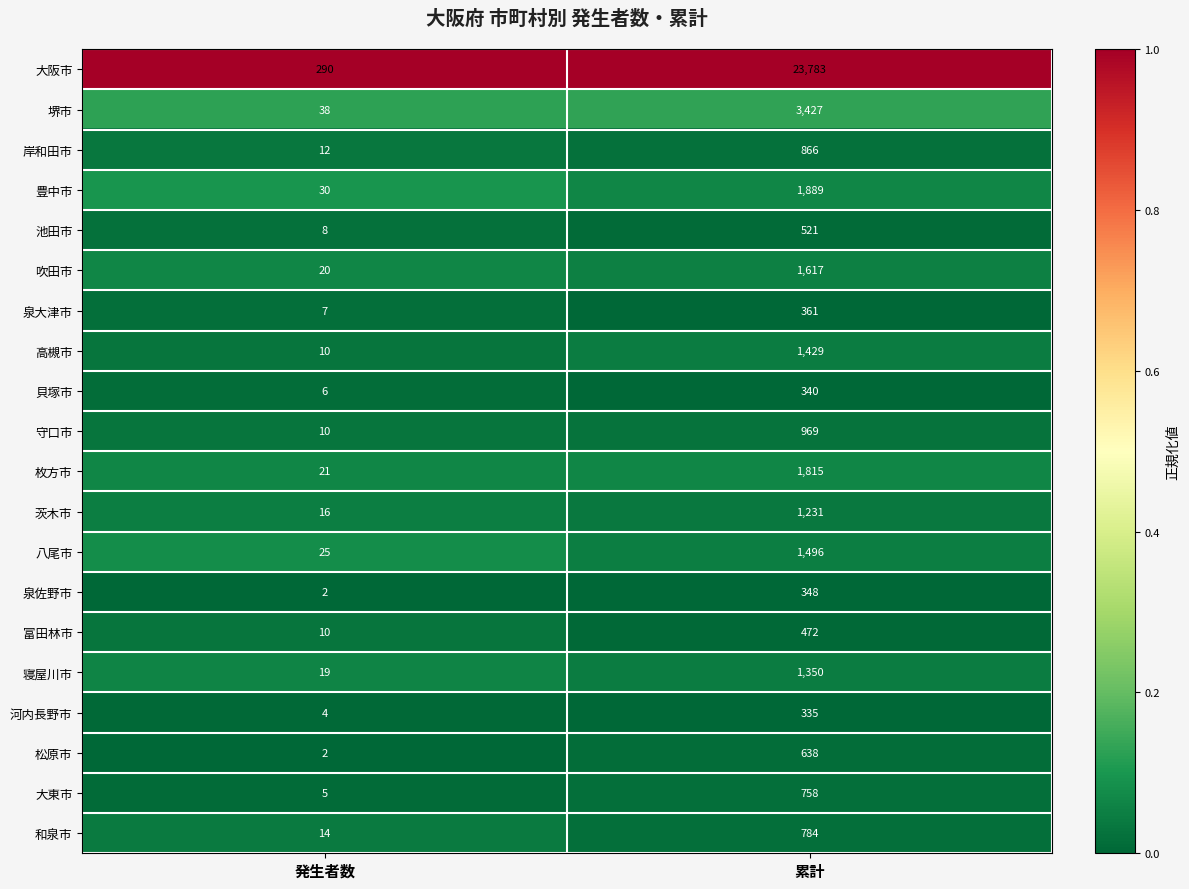

Is it true that 堺市 equals 11 at 発生者数?

False